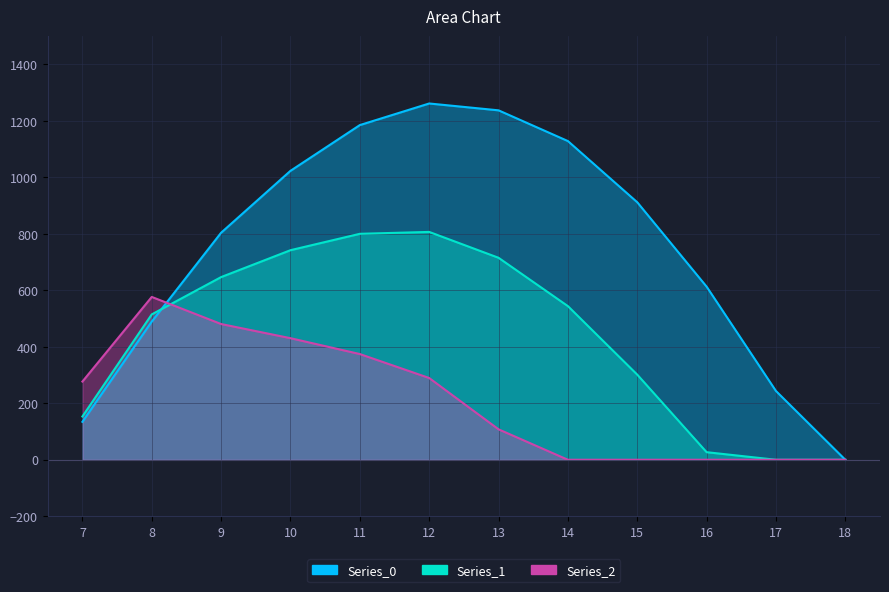

At which category is the sum across all series the highest?

11